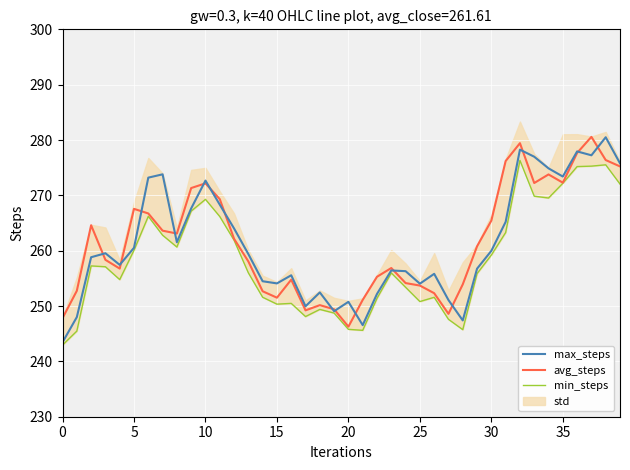

Is this an area chart (filled region under the line)?

No